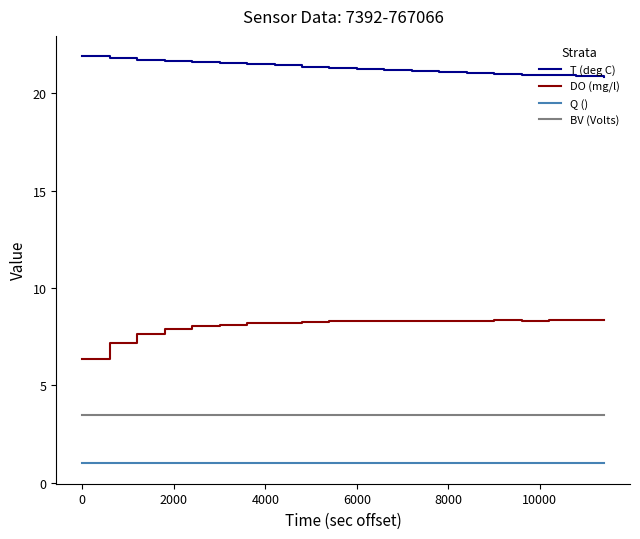

At how many categories does at least one series exceed 13?

20